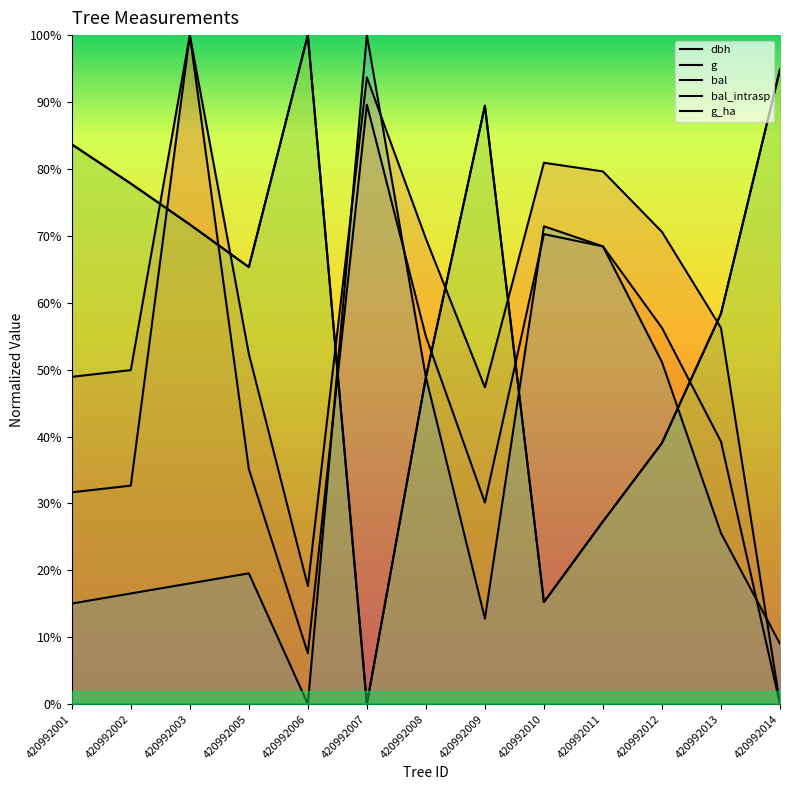

Rank the categories by bal_intrasp value from lowest to highest.

420992007, 420992010, 420992011, 420992012, 420992008, 420992013, 420992005, 420992003, 420992002, 420992001, 420992009, 420992014, 420992006